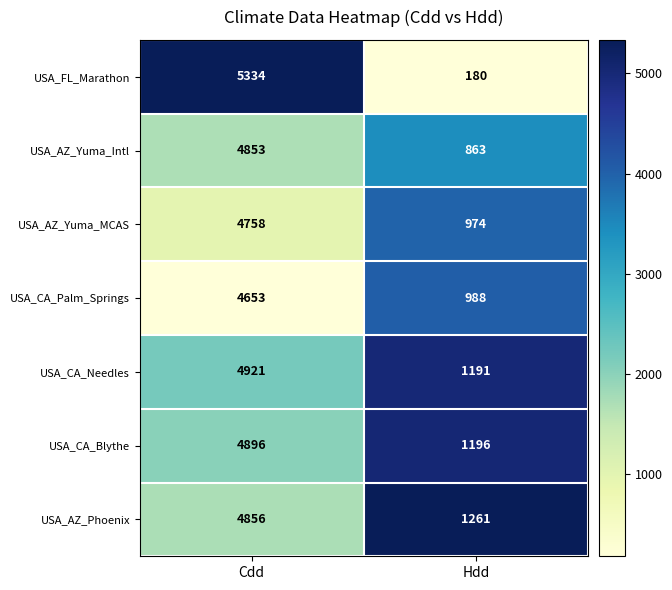

Reading right to left, what are all the values shown in this chart?

USA_FL_Marathon: Hdd=180	Cdd=5334
USA_AZ_Yuma_Intl: Hdd=863	Cdd=4853
USA_AZ_Yuma_MCAS: Hdd=974	Cdd=4758
USA_CA_Palm_Springs: Hdd=988	Cdd=4653
USA_CA_Needles: Hdd=1191	Cdd=4921
USA_CA_Blythe: Hdd=1196	Cdd=4896
USA_AZ_Phoenix: Hdd=1261	Cdd=4856